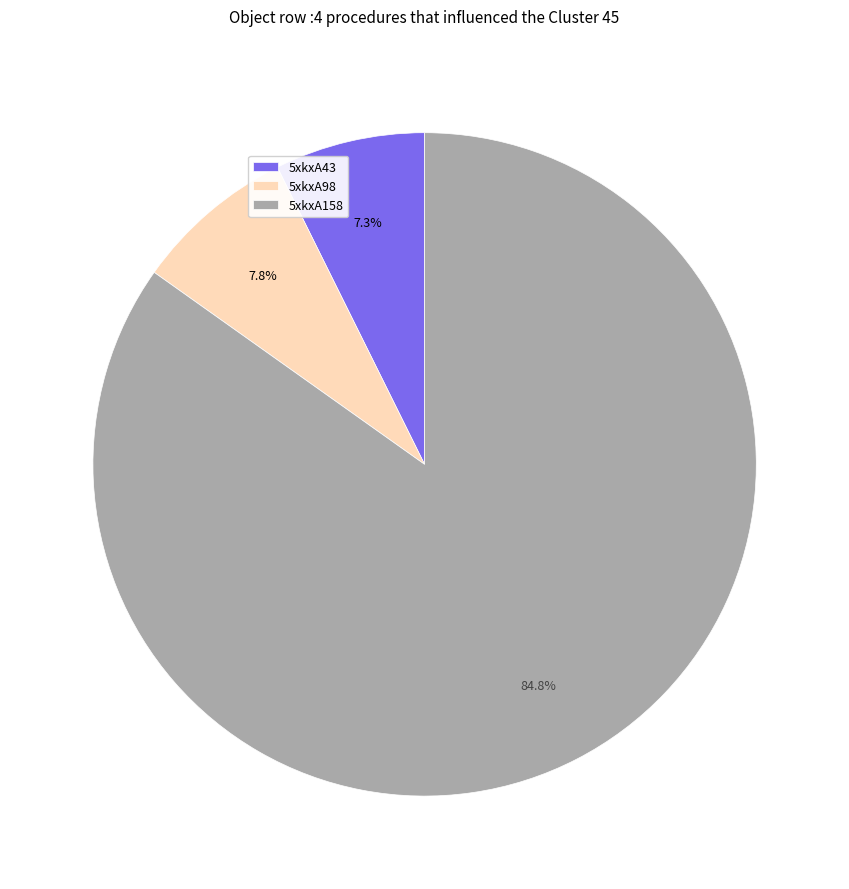

Which category accounts for the majority?

5xkxA158